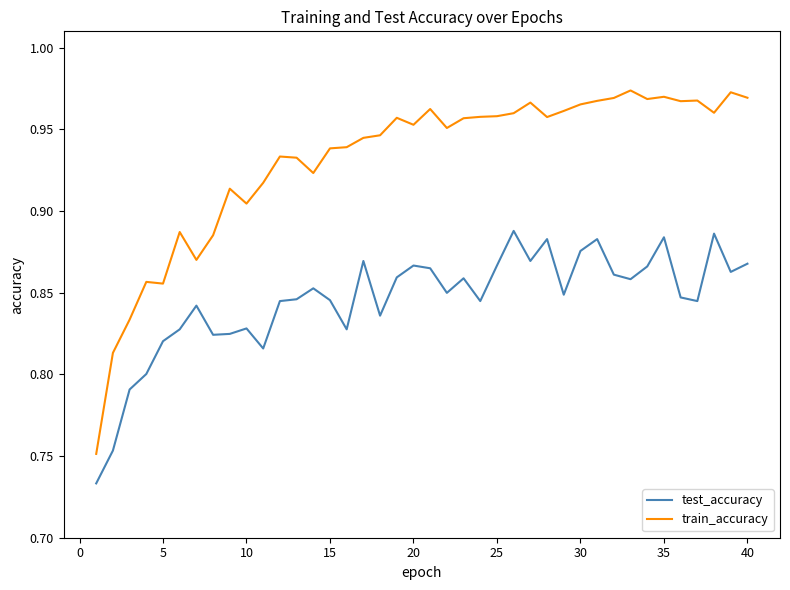

What are all the series names shown in the legend?

test_accuracy, train_accuracy